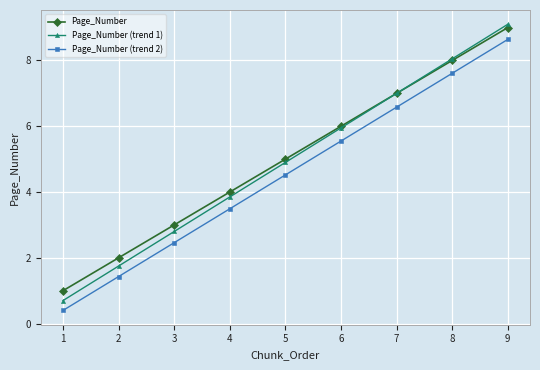

Where does the Page_Number (trend 2) series first go above 4?

5